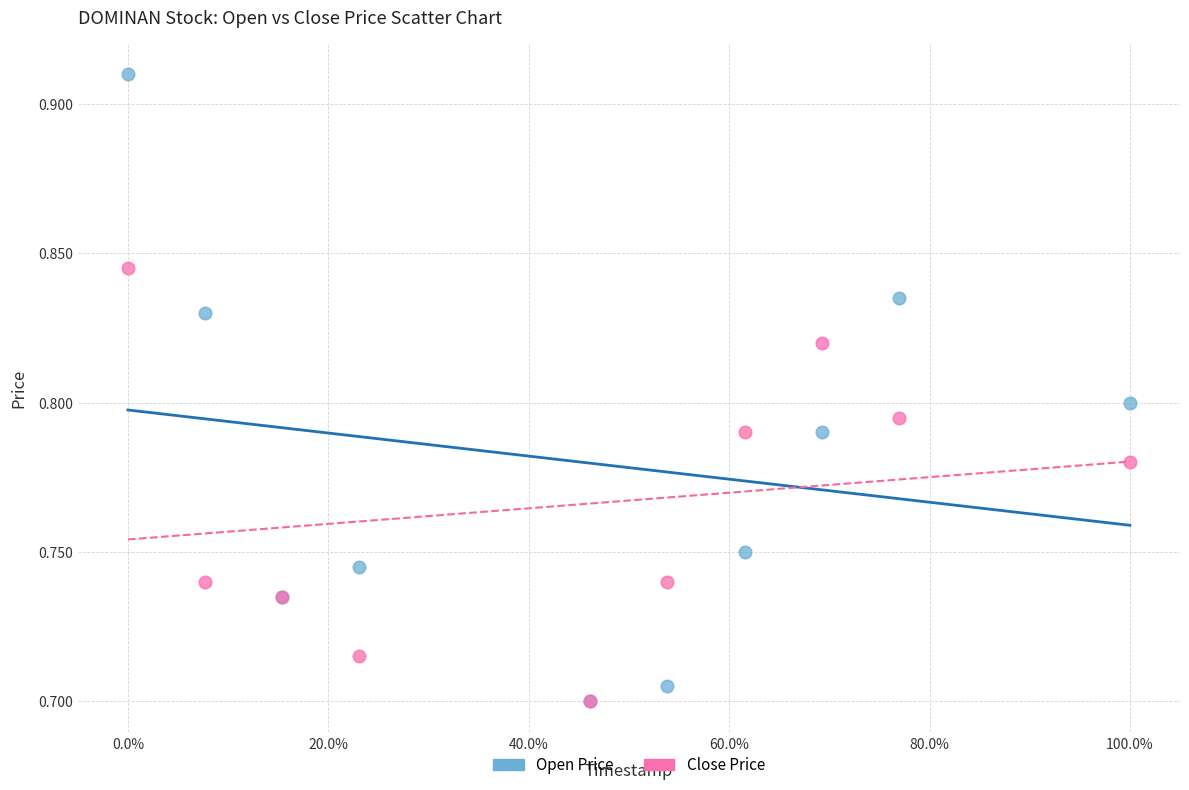

What are all the series names shown in the legend?

Open Price, Close Price